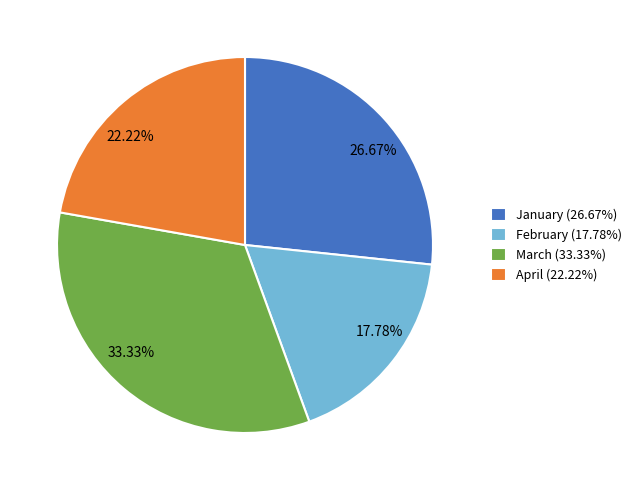

How many segments does this pie chart have?

4